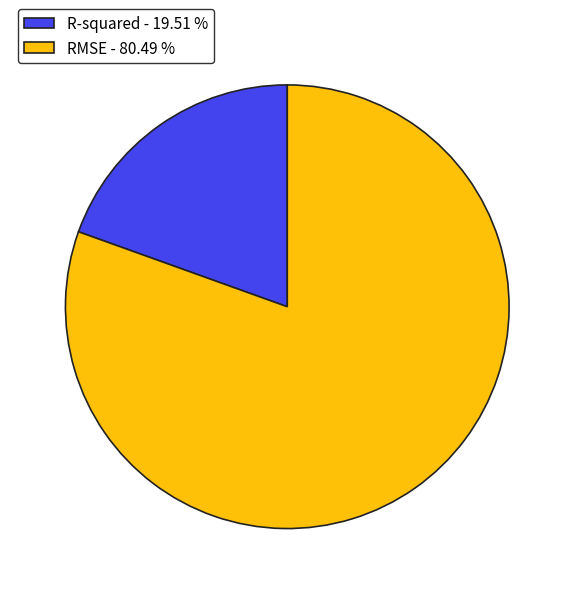

Between R-squared - 19.51 % and RMSE - 80.49 %, which is larger?

RMSE - 80.49 %